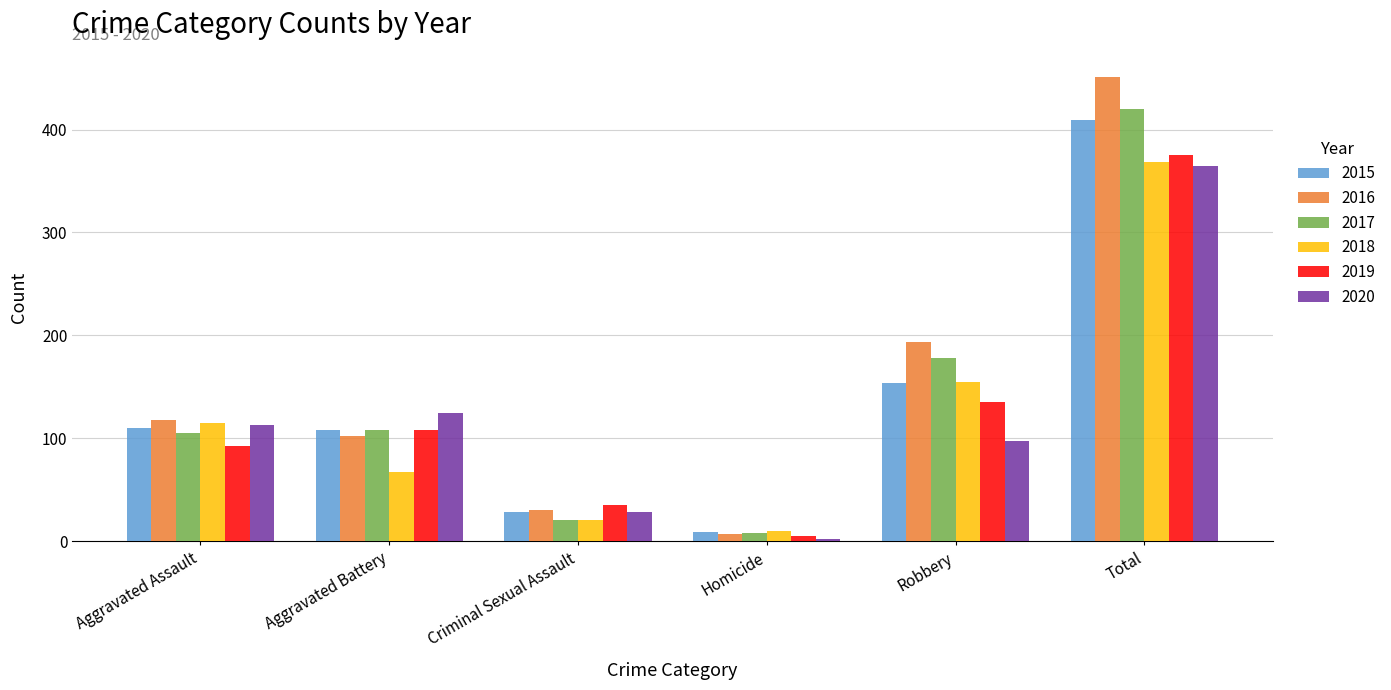

What is the spread (max minus min) of values at Homicide?

8